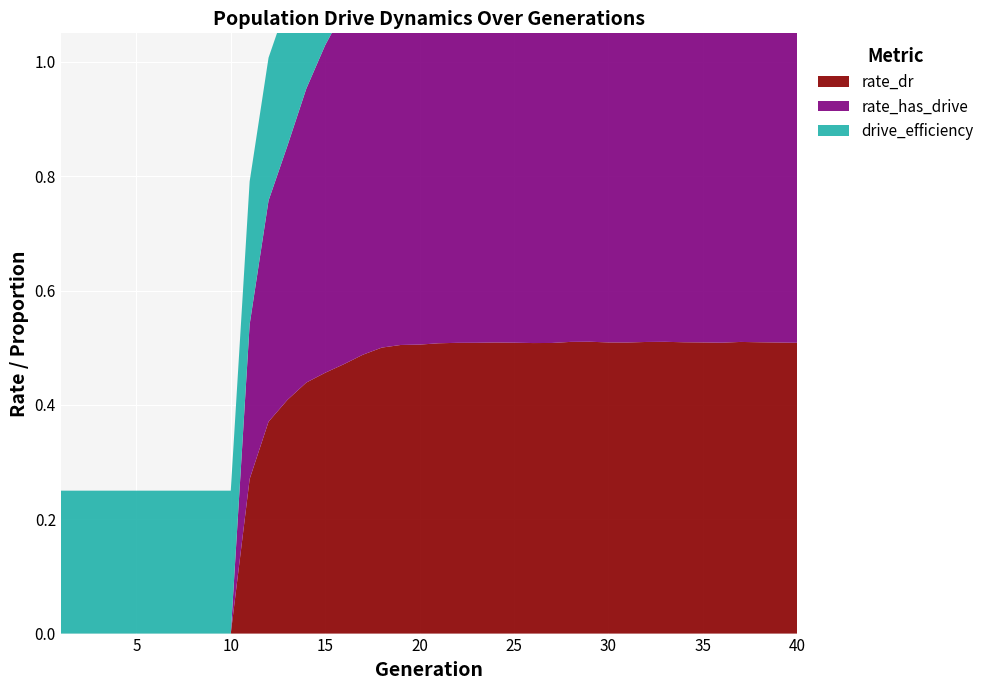

Reading left to right, what are all the values shown in this chart?

rate_dr: 0.0	0.0	0.0	0.0	0.0	0.0	0.0	0.0	0.0	0.0	0.3	0.4	0.4	0.4	0.5	0.5	0.5	0.5	0.5	0.5	0.5	0.5	0.5	0.5	0.5	0.5	0.5	0.5	0.5	0.5	0.5	0.5	0.5	0.5	0.5	0.5	0.5	0.5	0.5	0.5
rate_has_drive: 0.0	0.0	0.0	0.0	0.0	0.0	0.0	0.0	0.0	0.0	0.3	0.4	0.4	0.5	0.6	0.6	0.7	0.7	0.7	0.7	0.7	0.7	0.7	0.7	0.7	0.7	0.7	0.7	0.7	0.7	0.7	0.7	0.7	0.7	0.7	0.7	0.7	0.7	0.7	0.7
drive_efficiency: 0.2	0.2	0.2	0.2	0.2	0.2	0.2	0.2	0.2	0.2	0.2	0.2	0.2	0.2	0.2	0.2	0.2	0.2	0.2	0.2	0.2	0.2	0.2	0.2	0.2	0.2	0.2	0.2	0.2	0.2	0.2	0.2	0.2	0.2	0.2	0.2	0.2	0.2	0.2	0.2